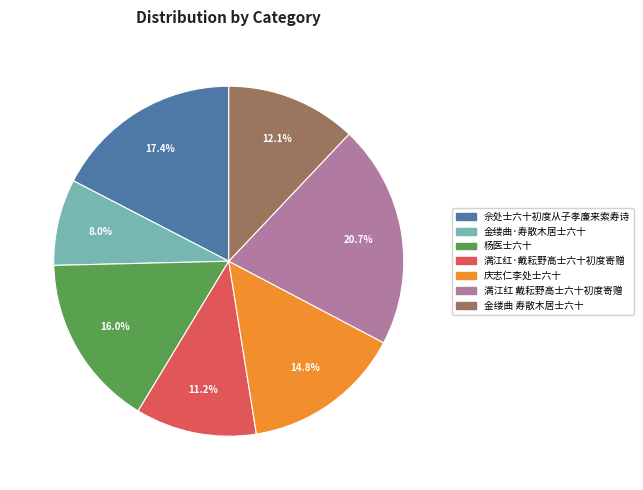

How many segments does this pie chart have?

7